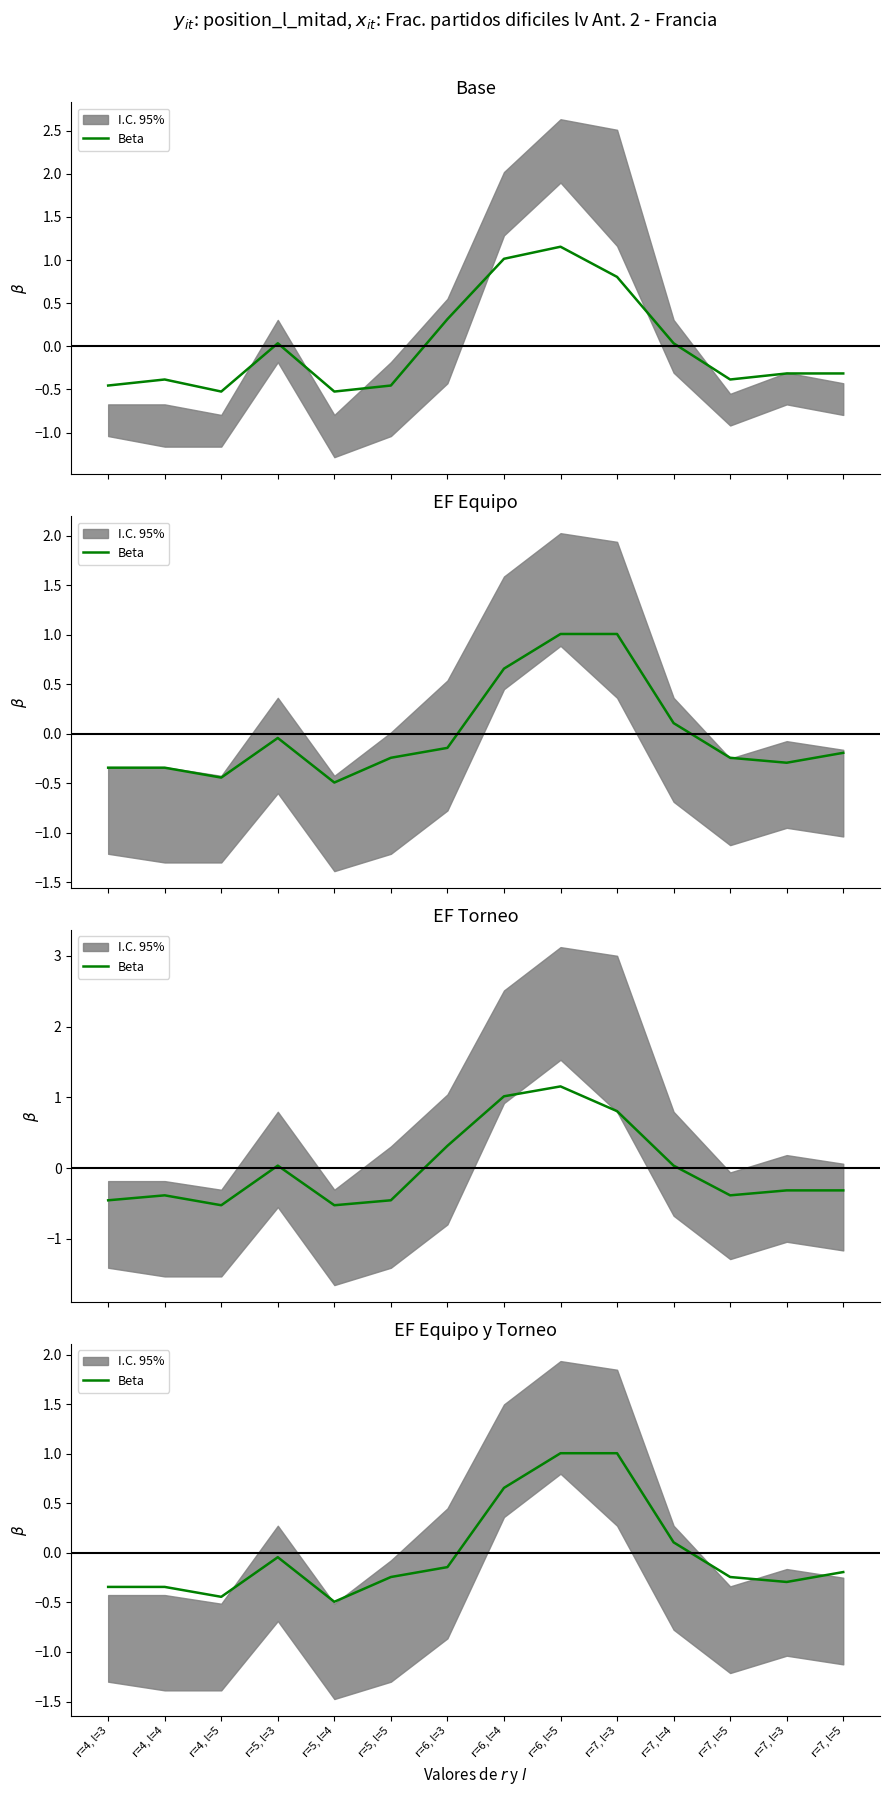

Between r=6, l=3 and r=6, l=4, which is larger?

r=6, l=4